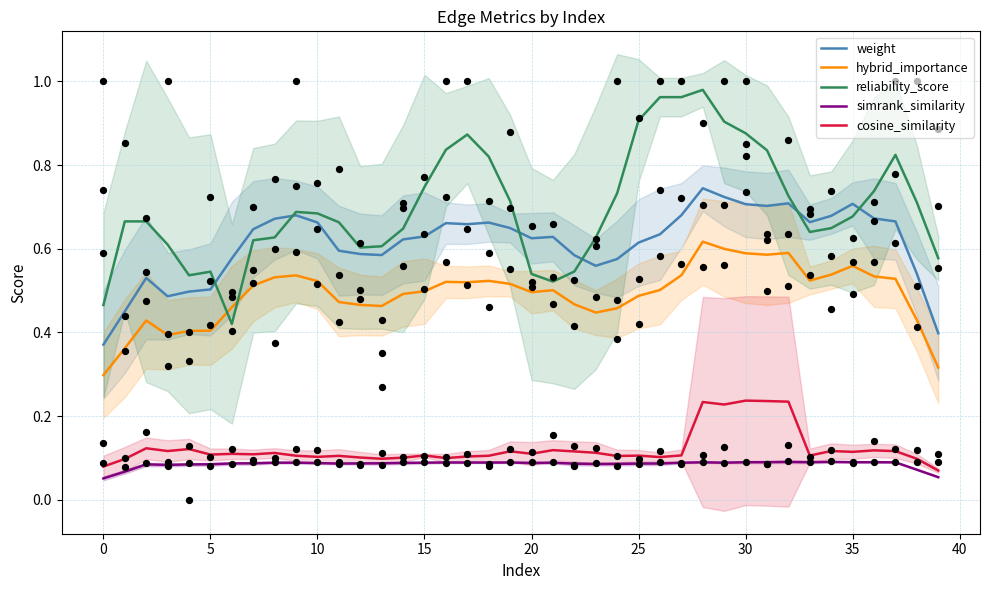

At how many categories does at least one series exceed 0?

40